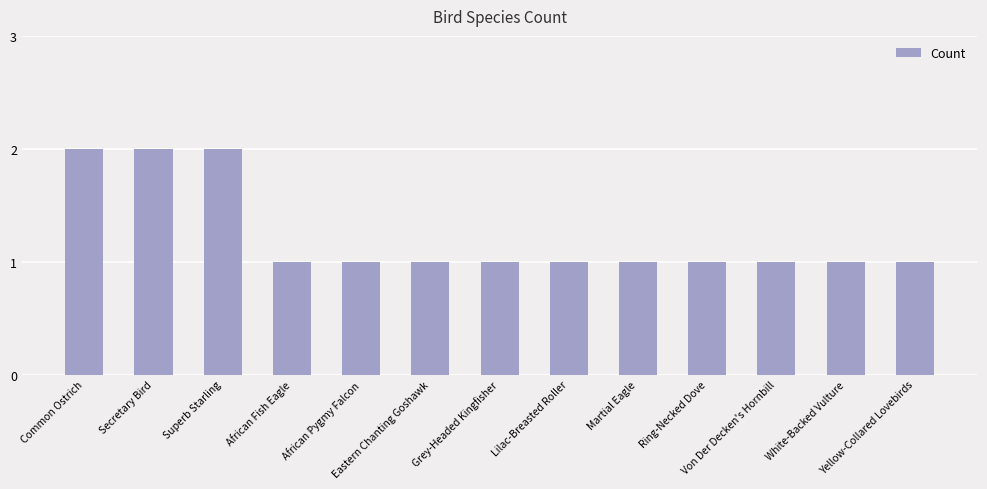

The value at Common Ostrich is 3. True or false?

False